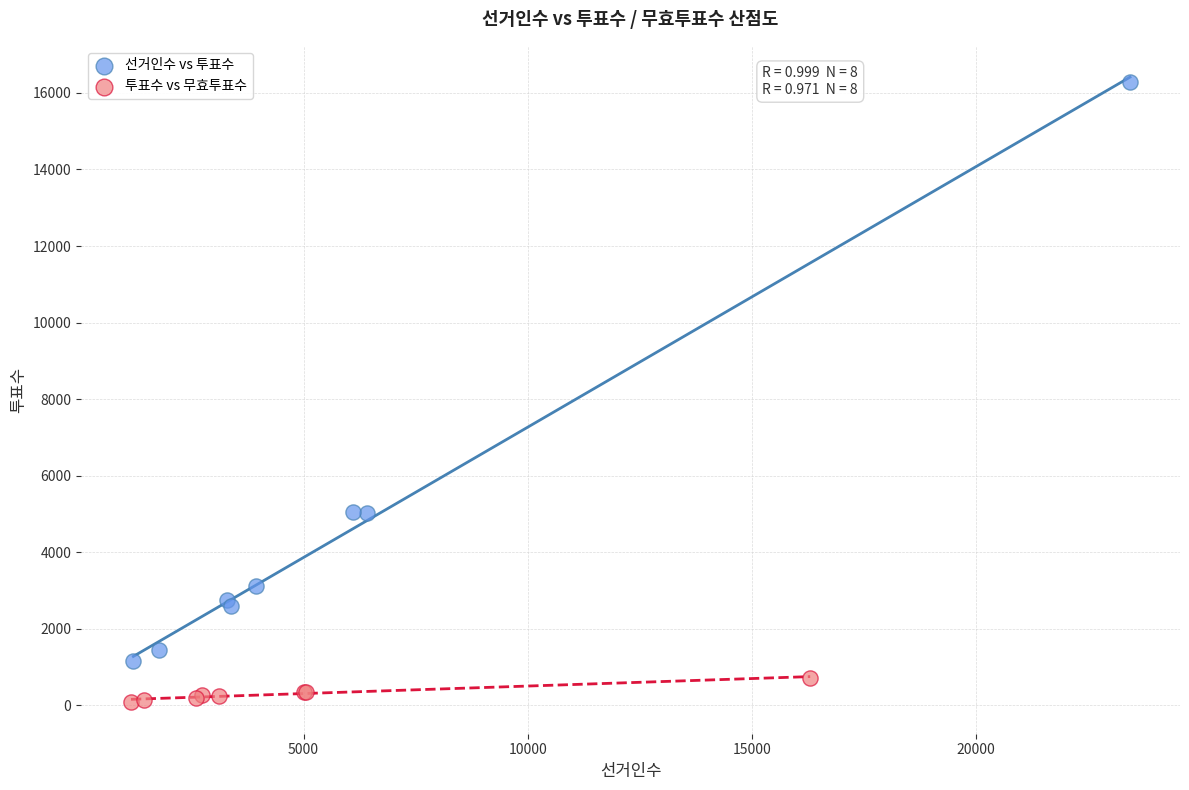

Which series has the largest Y range (max minus min)?

선거인수 vs 투표수